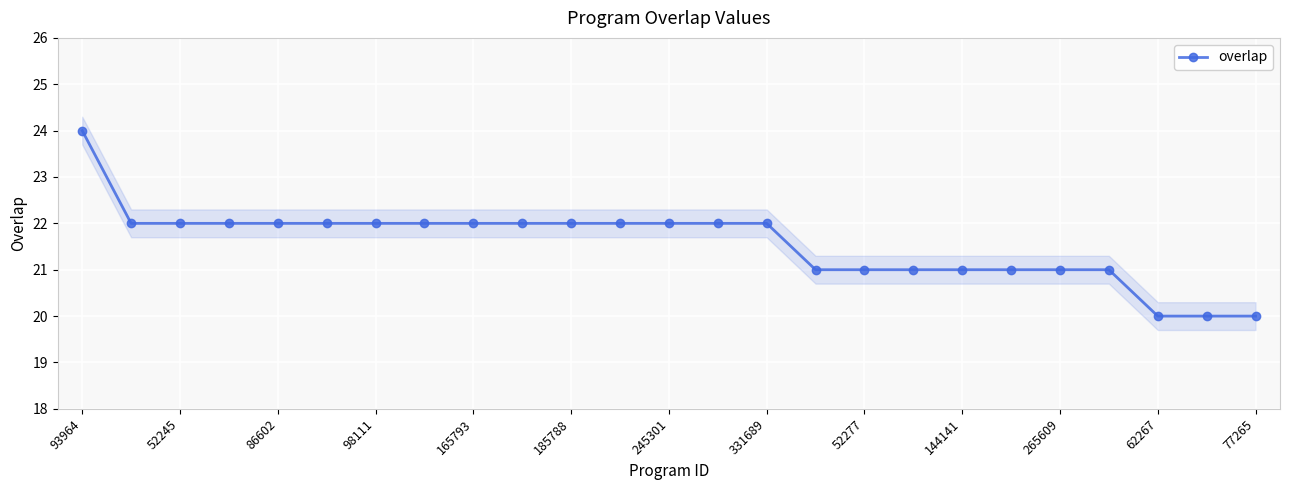

The overlap series shows 13 at 98111. True or false?

False